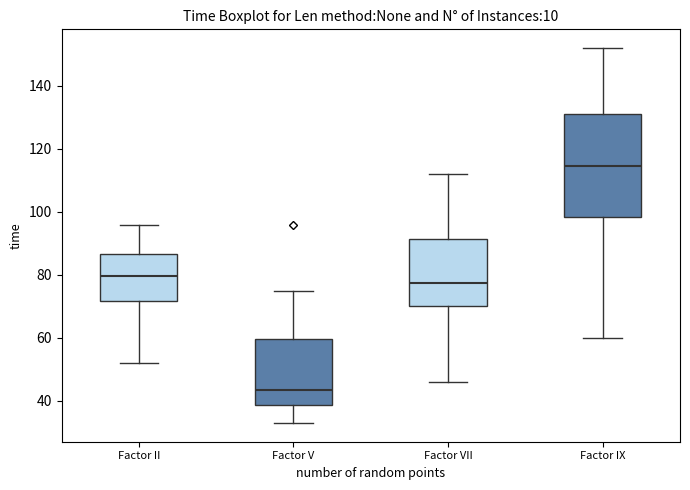

Which box has the lowest median line?

Factor V